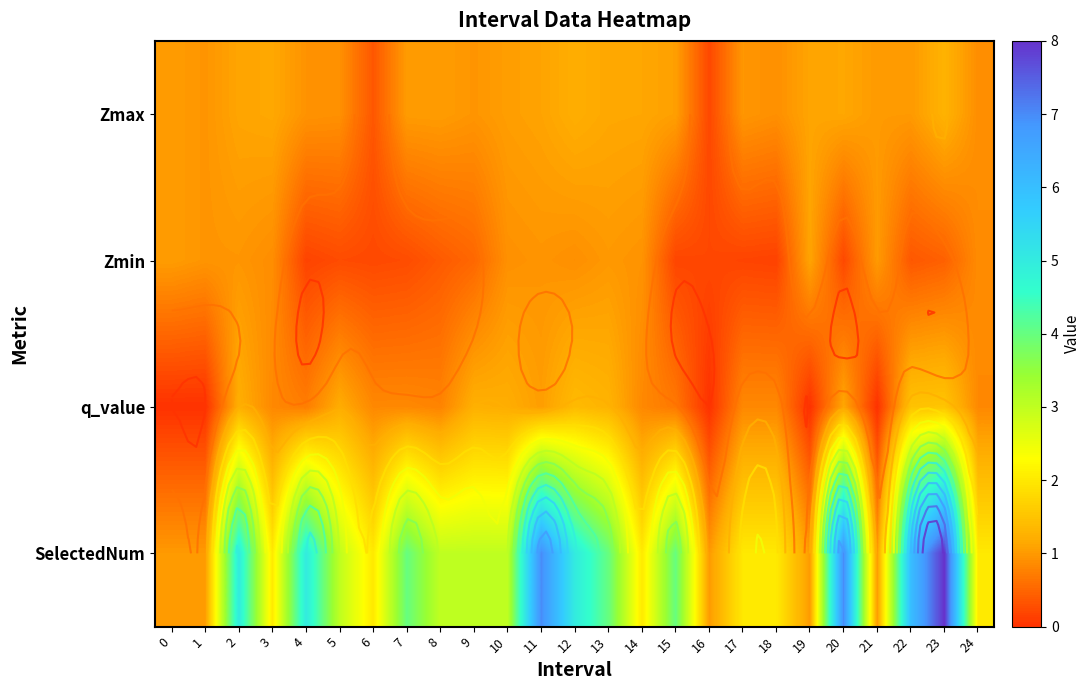

Which series changed the most between 9 and 17?

SelectedNum